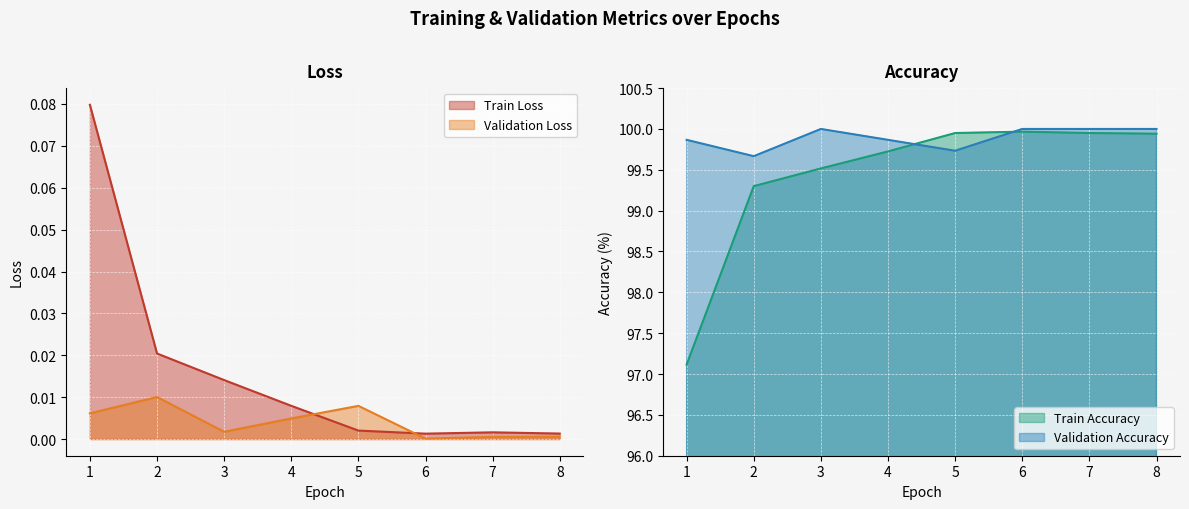

The value of Train Accuracy at 5 is 100.0. True or false?

True